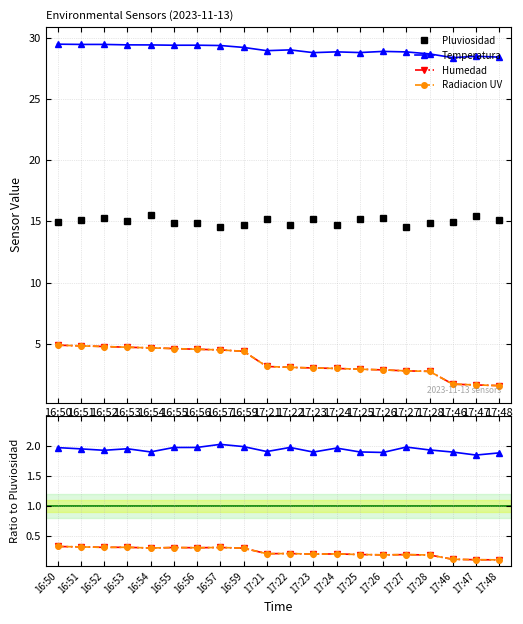

What are all the series names shown in the legend?

Pluviosidad, Temperatura, Humedad, Radiacion UV